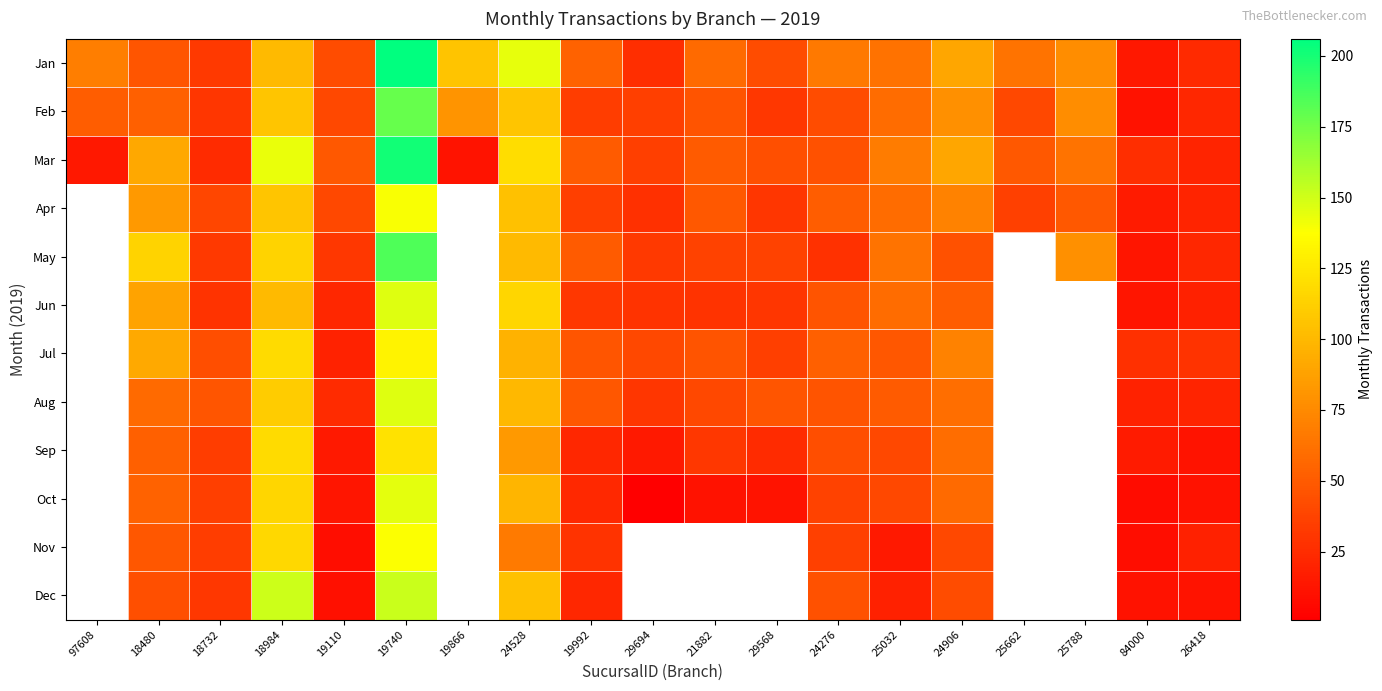

How many categories are shown in the chart?

19